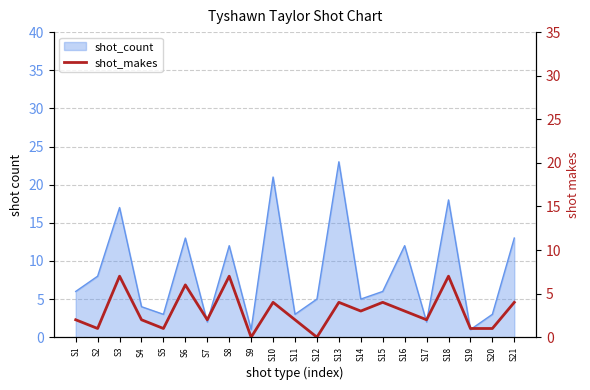

Which label corresponds to the smallest value in the chart?

S9